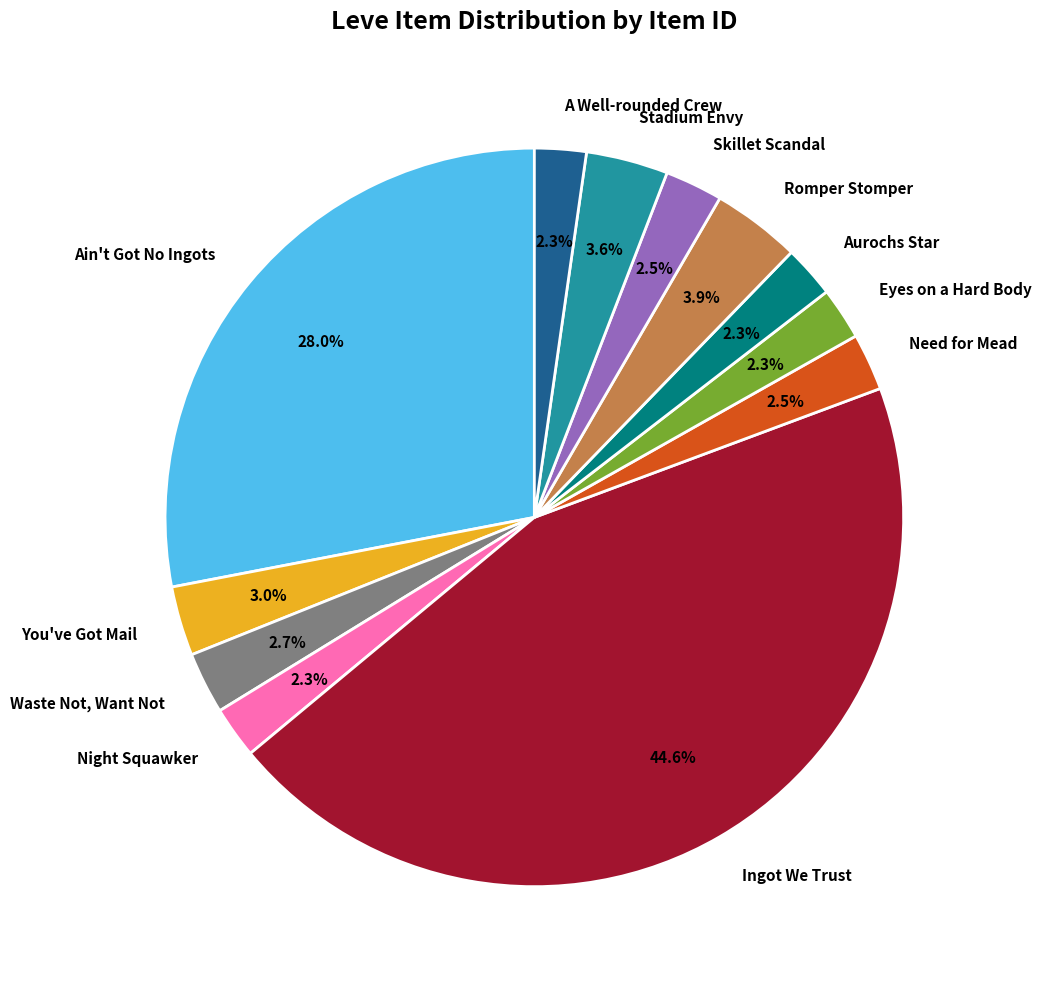

What is the largest slice in the pie chart?

Ingot We Trust